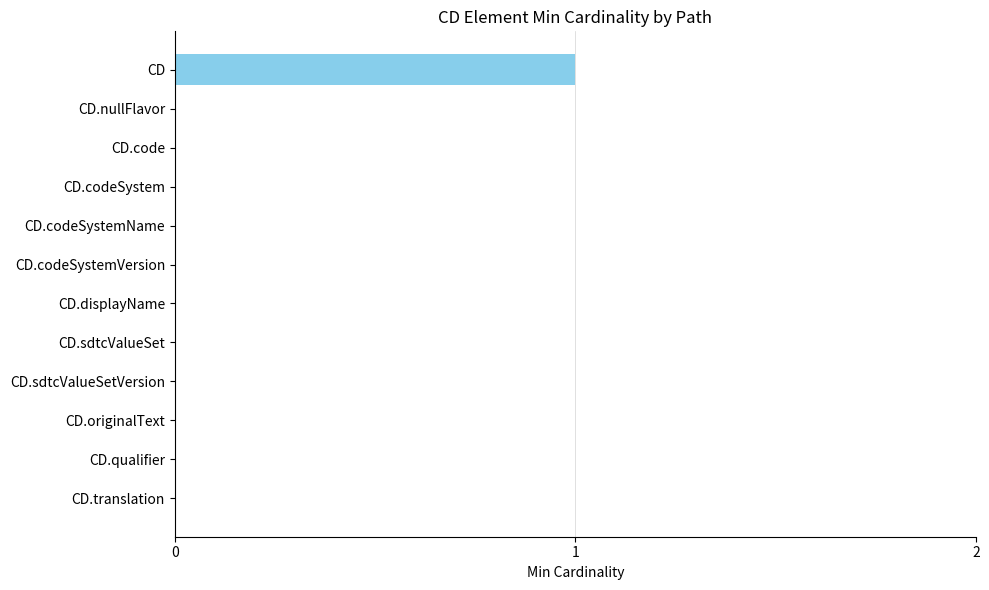

Reading top to bottom, what are all the values shown in this chart?

CD=1	CD.nullFlavor=0	CD.code=0	CD.codeSystem=0	CD.codeSystemName=0	CD.codeSystemVersion=0	CD.displayName=0	CD.sdtcValueSet=0	CD.sdtcValueSetVersion=0	CD.originalText=0	CD.qualifier=0	CD.translation=0